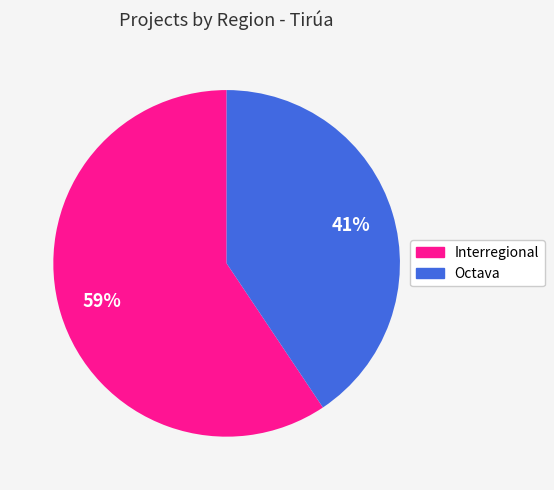

What is the largest slice in the pie chart?

Interregional